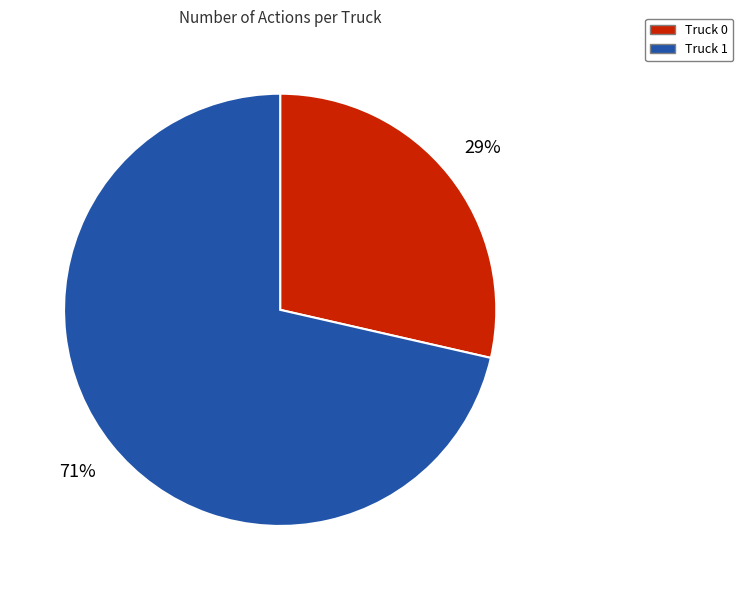

True or false: Truck 0 accounts for 41% of the total.

False